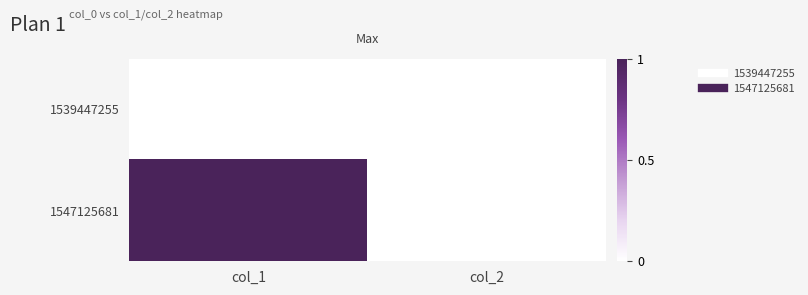

Reading left to right, list all the values displayed in this chart.

1539447255: col_1=0	col_2=0
1547125681: col_1=1	col_2=0